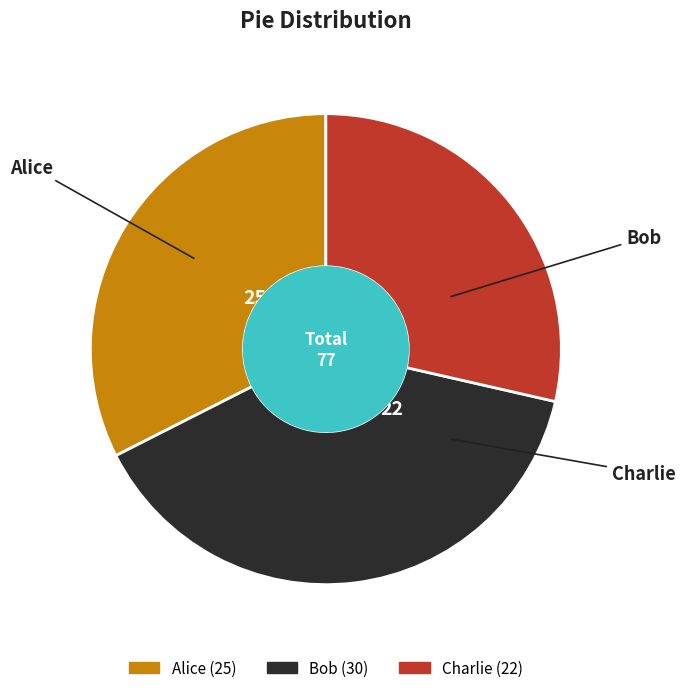

Between Charlie and Alice, which is larger?

Alice